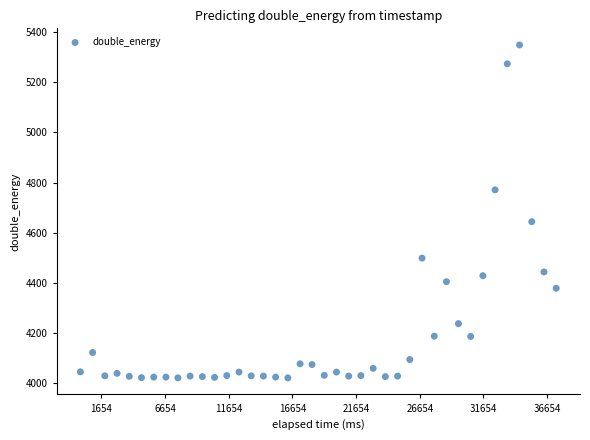

What is the range of Y values (max minus min)?

1326